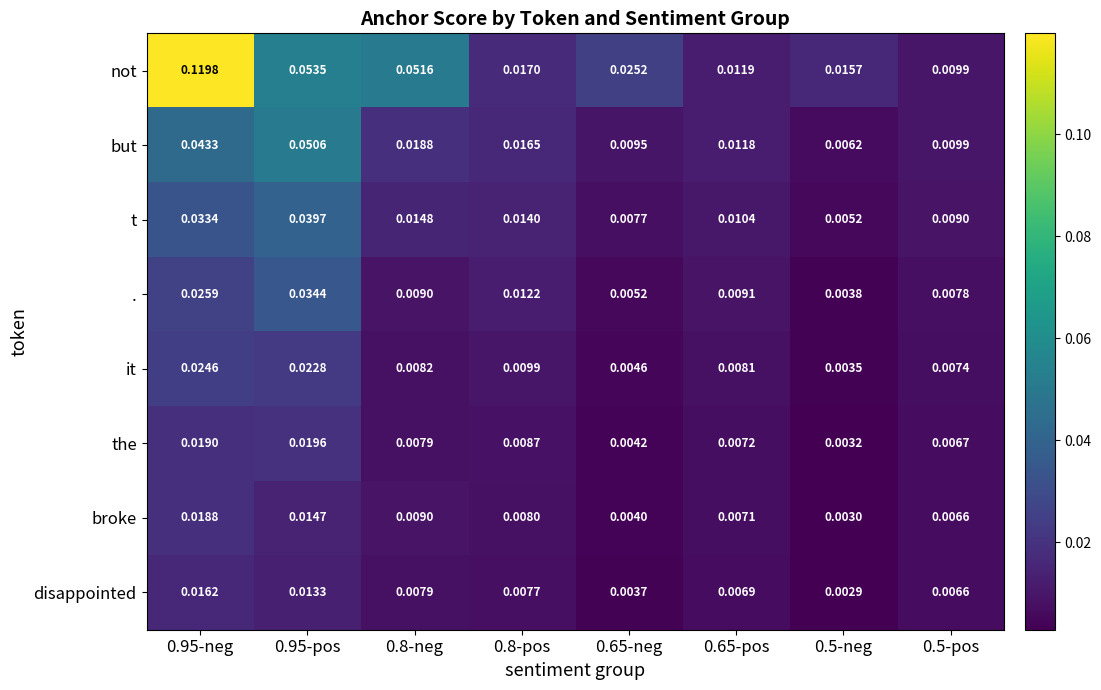

At which category is the sum across all series the highest?

0.95-neg